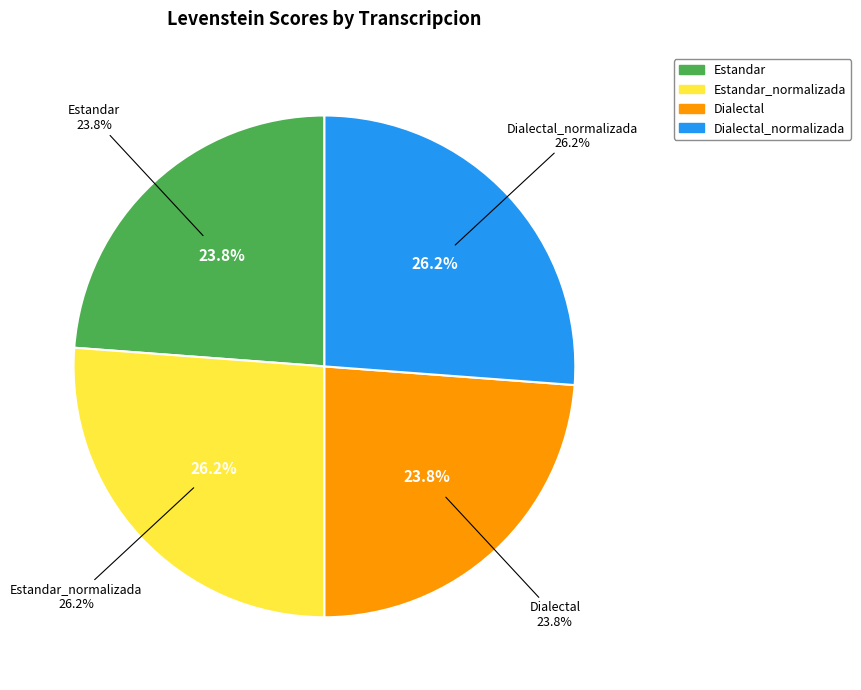

Is it true that Estandar is 24% of the pie?

True